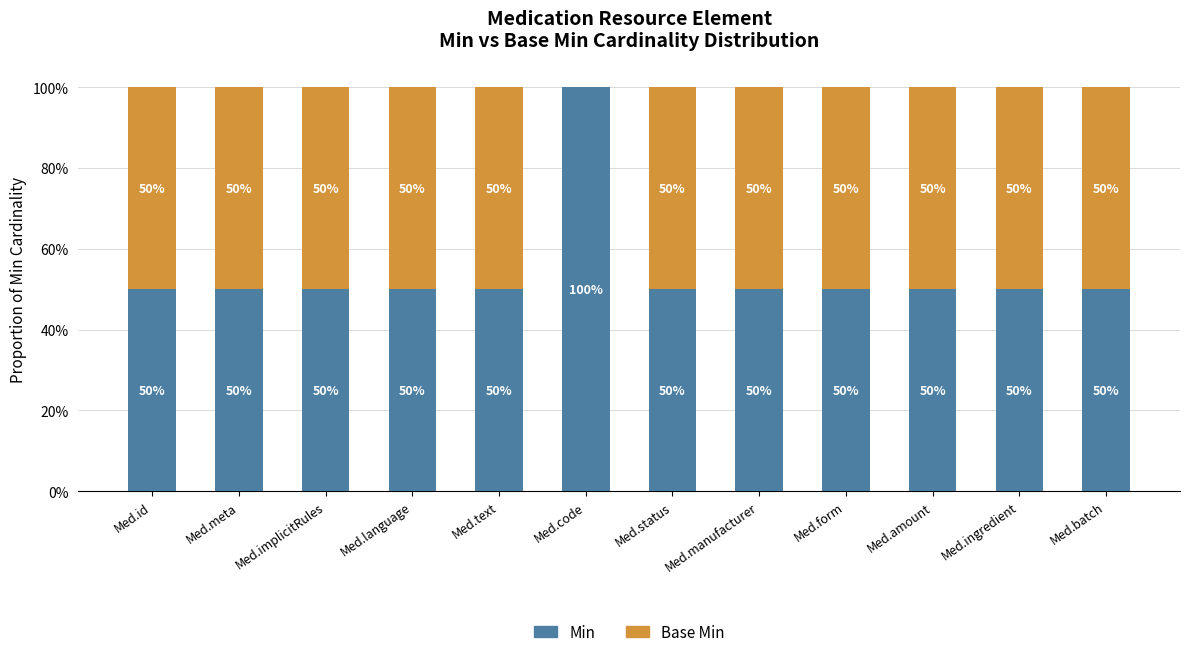

The Base Min series shows 0.7 at Med.manufacturer. True or false?

False